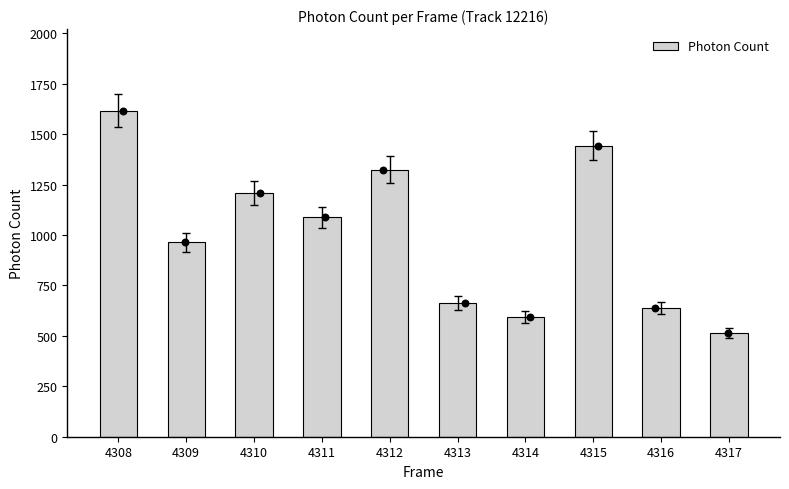

Which has a higher value, 4310 or 4311?

4310